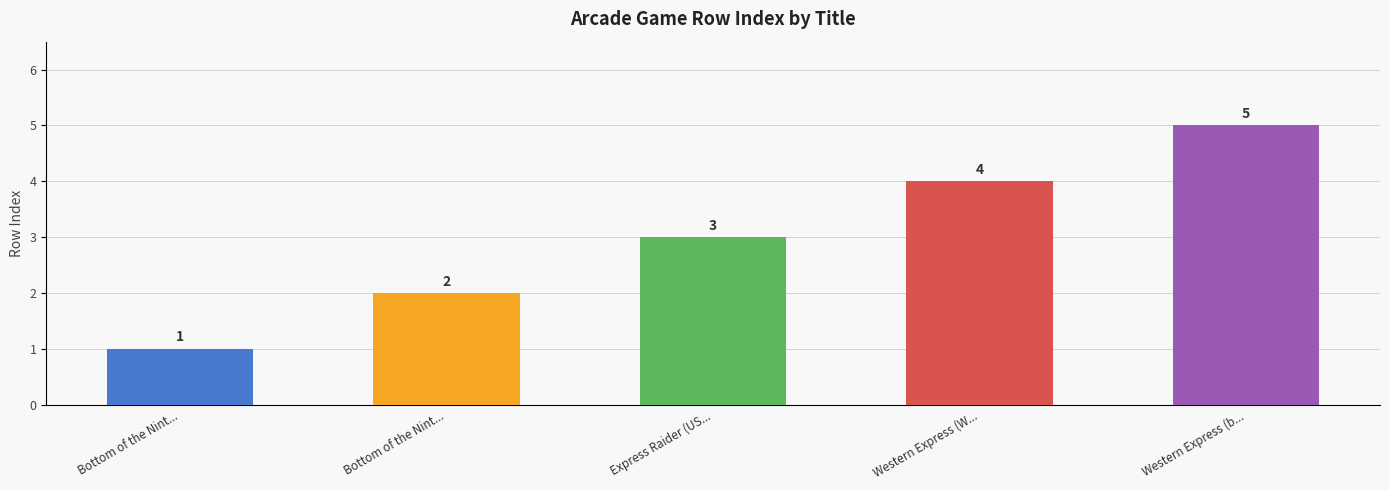

Reading right to left, transcribe all the data shown in this chart.

5	4	3	2	1